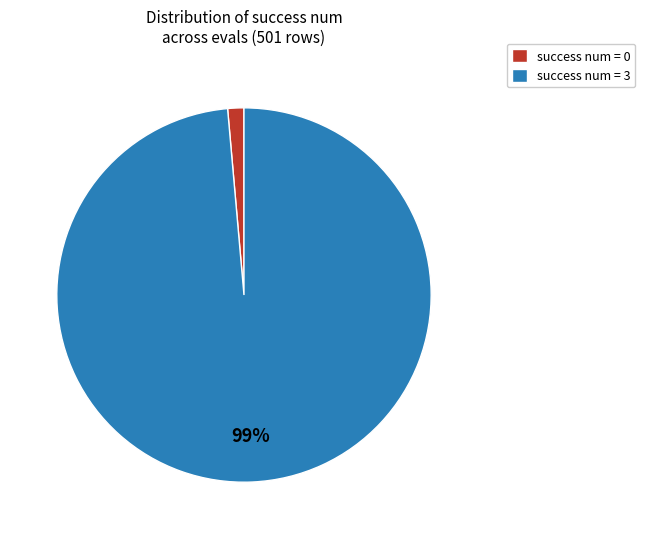

To the nearest percent, what is the average slice percentage?

50%